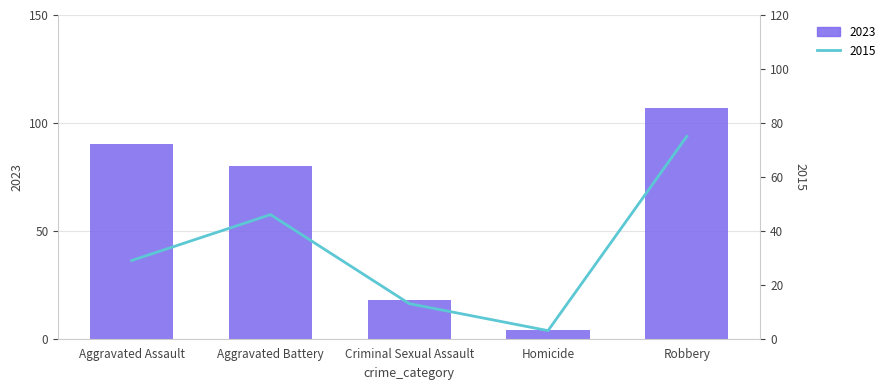

Is it true that count equals 46 at Aggravated Battery?

True